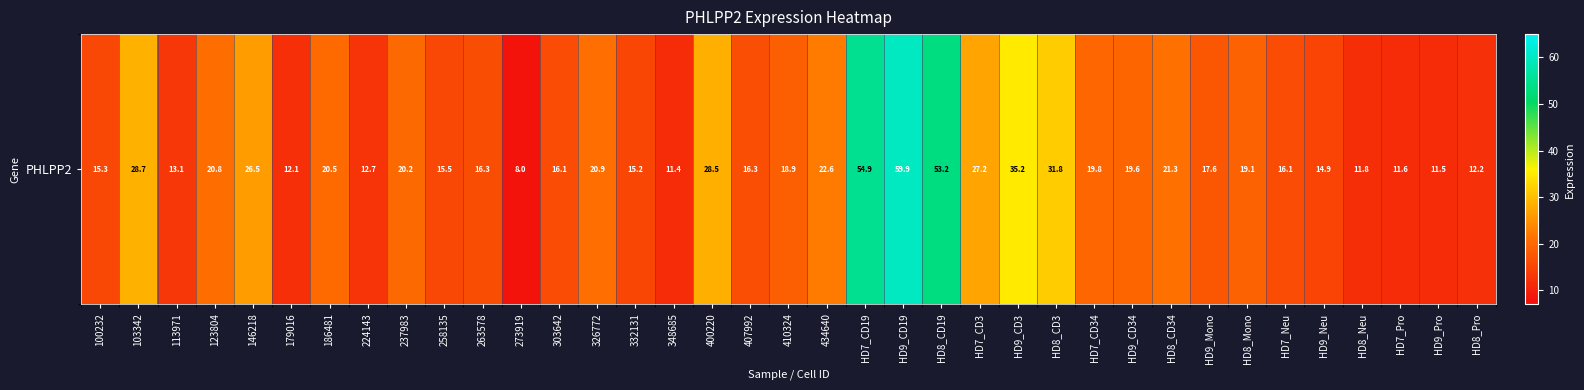

At which label is the value closest to 33?

HD8_CD3